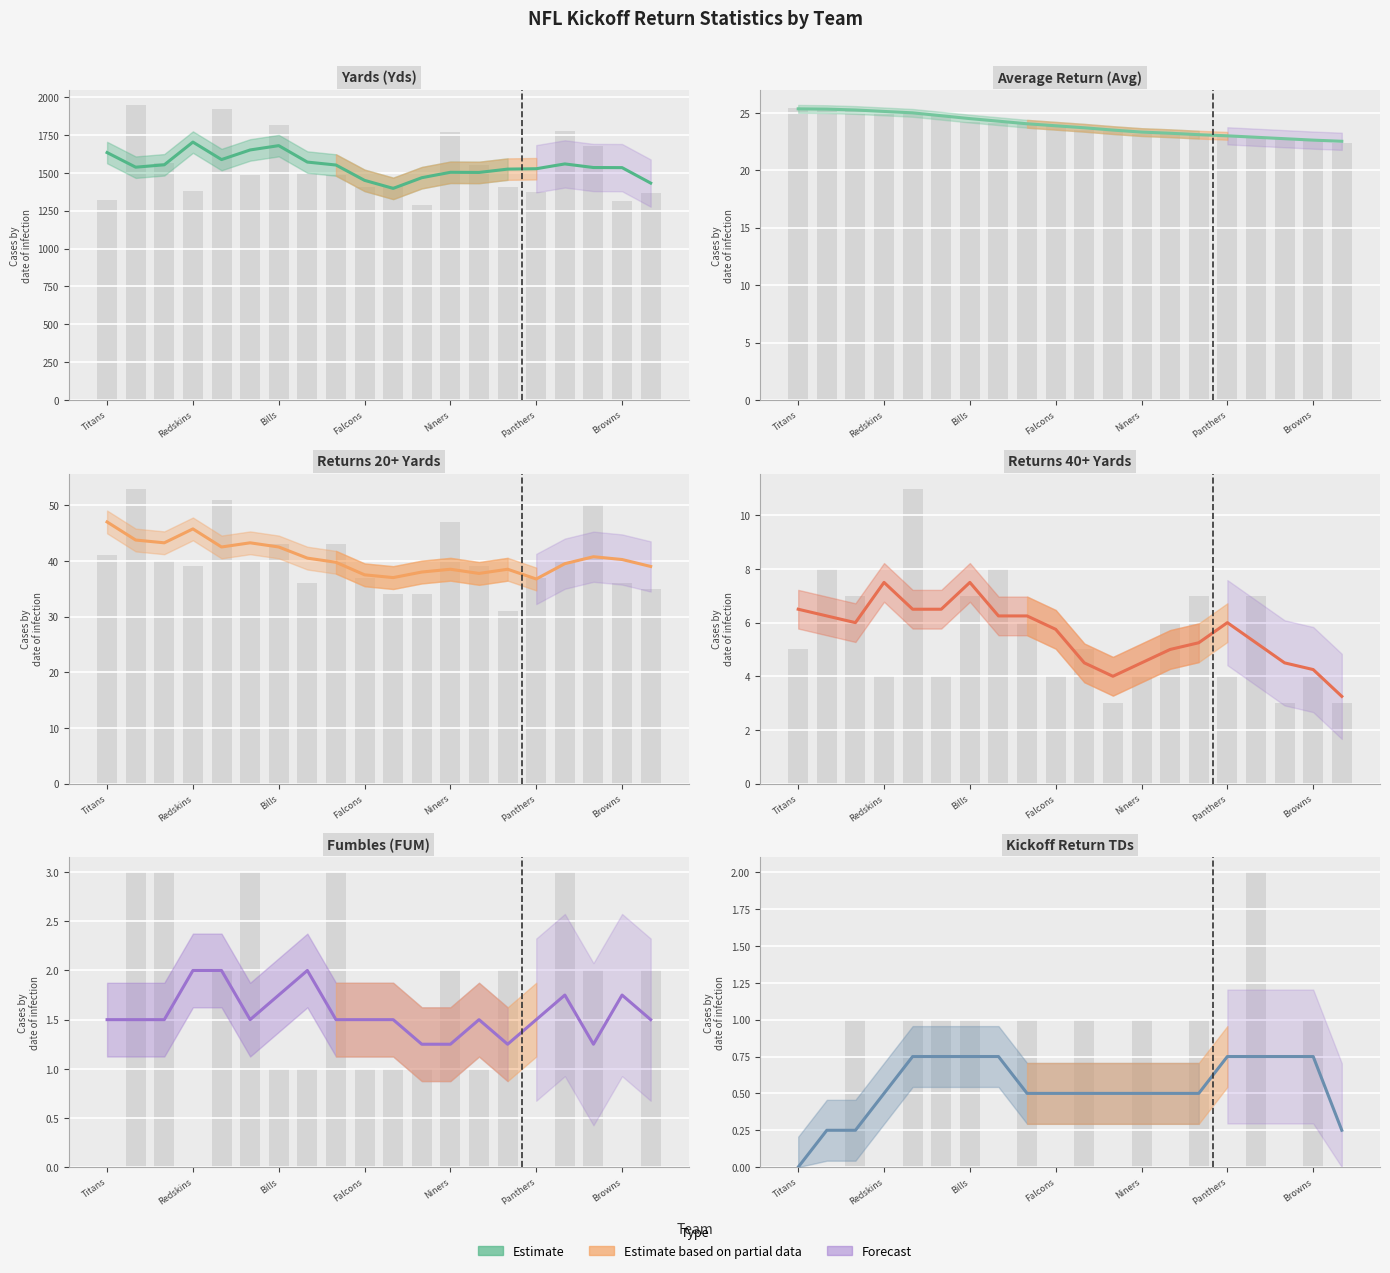

How many bars are there in total?

120